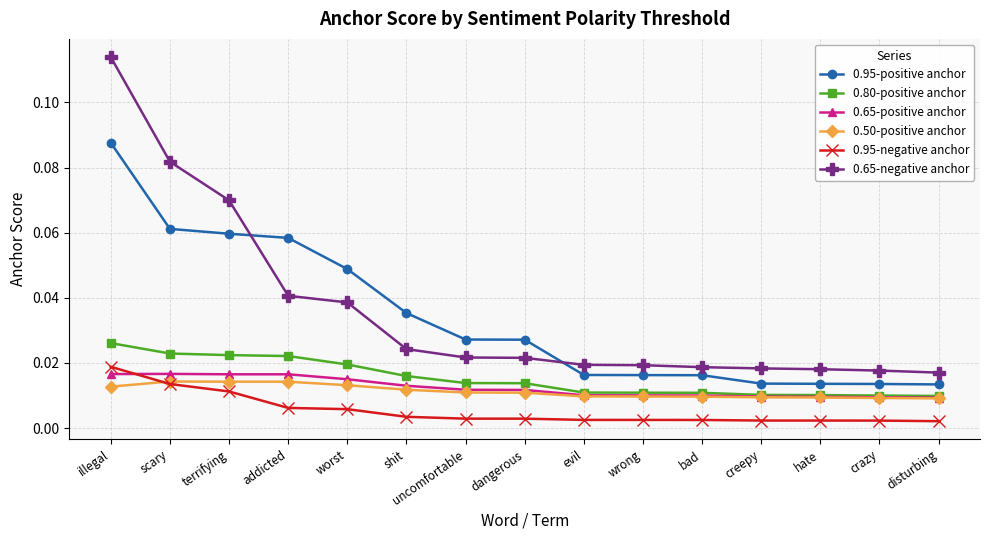

Which category has the highest value across all series?

illegal